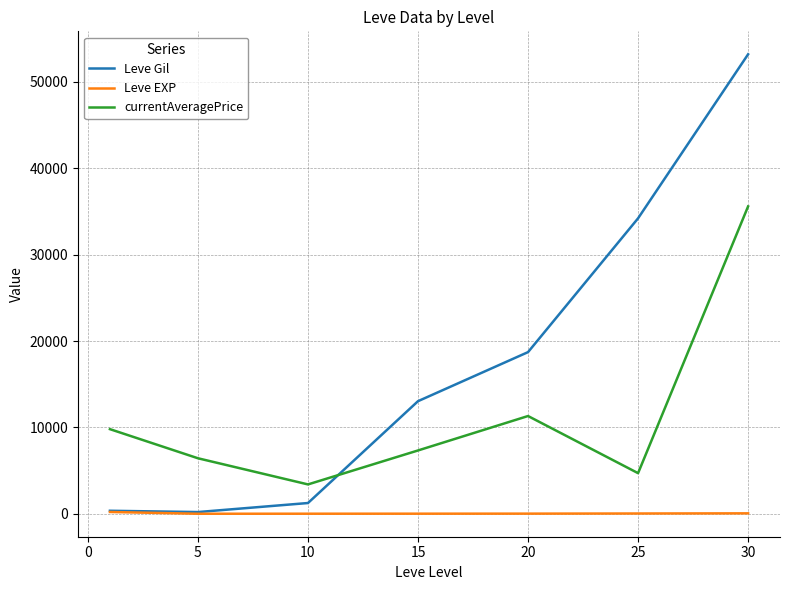

Which series has the widest spread of values?

Leve Gil